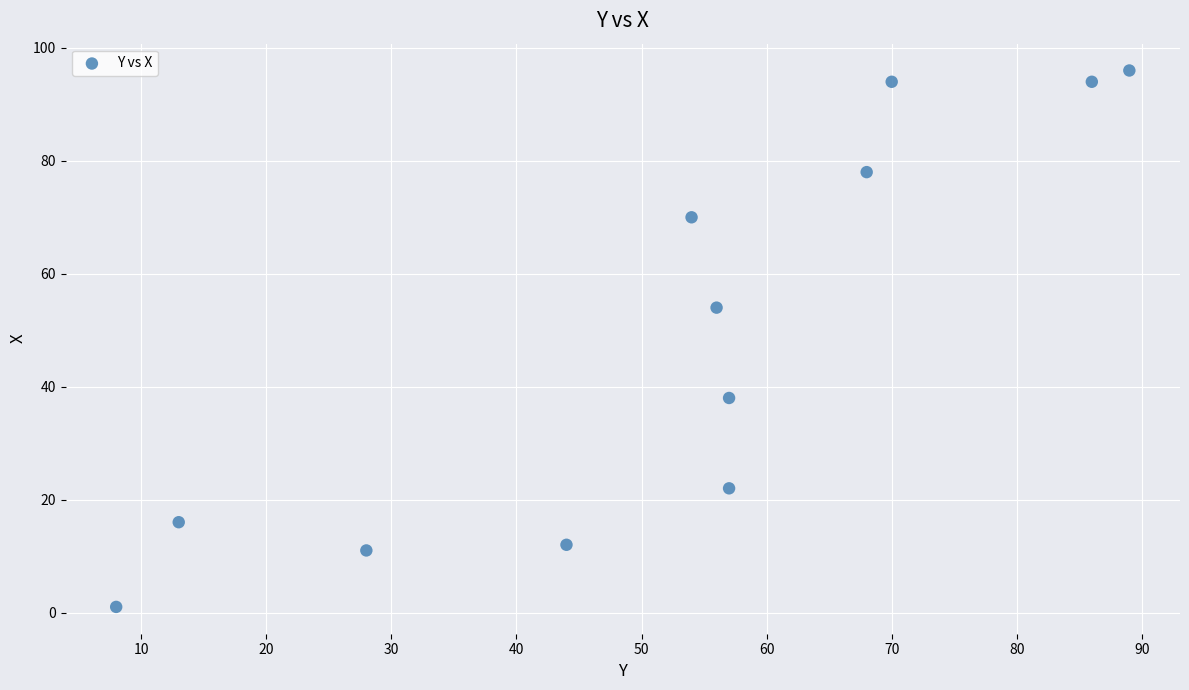

What Y value in the scatter plot is closest to 48?

54